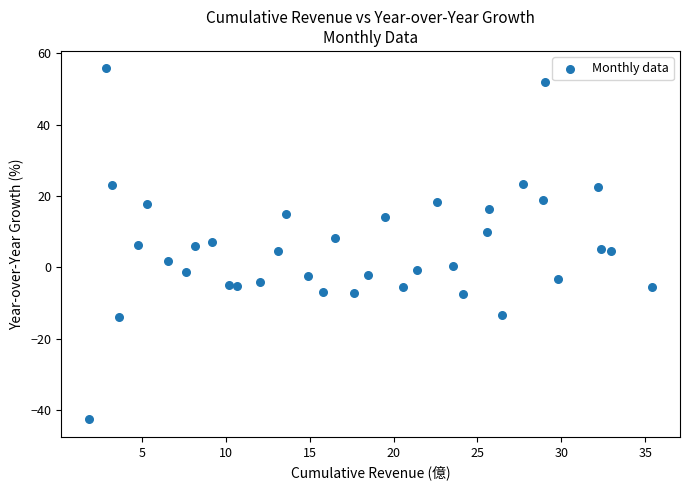

What is the range of X values (max minus min)?

33.5